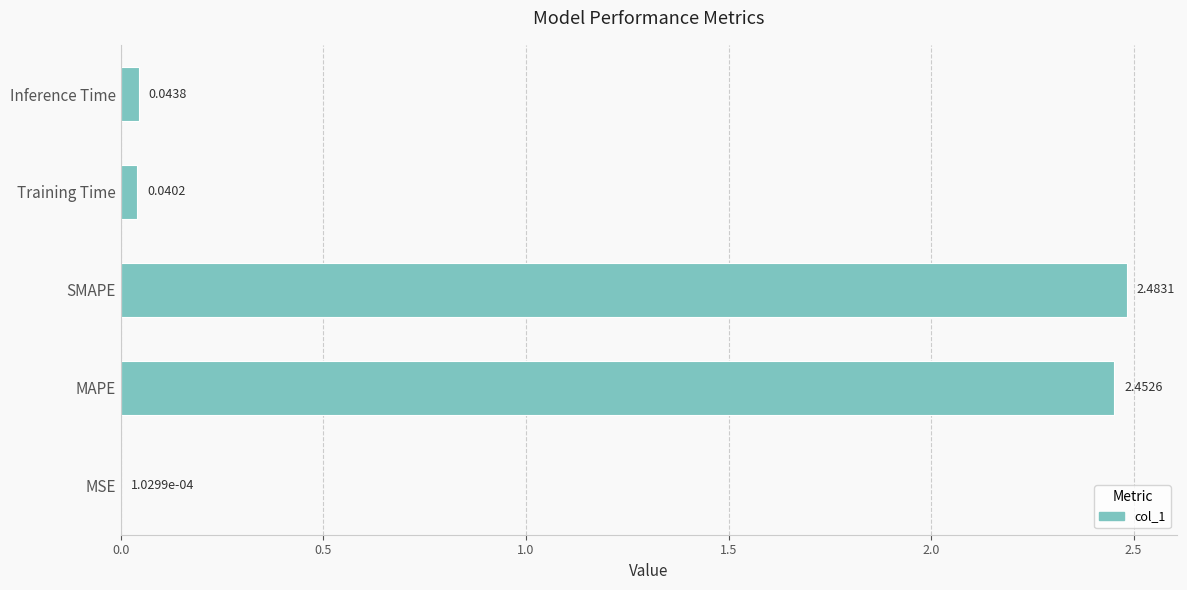

Where is the data nearest to the value 1?

Inference Time